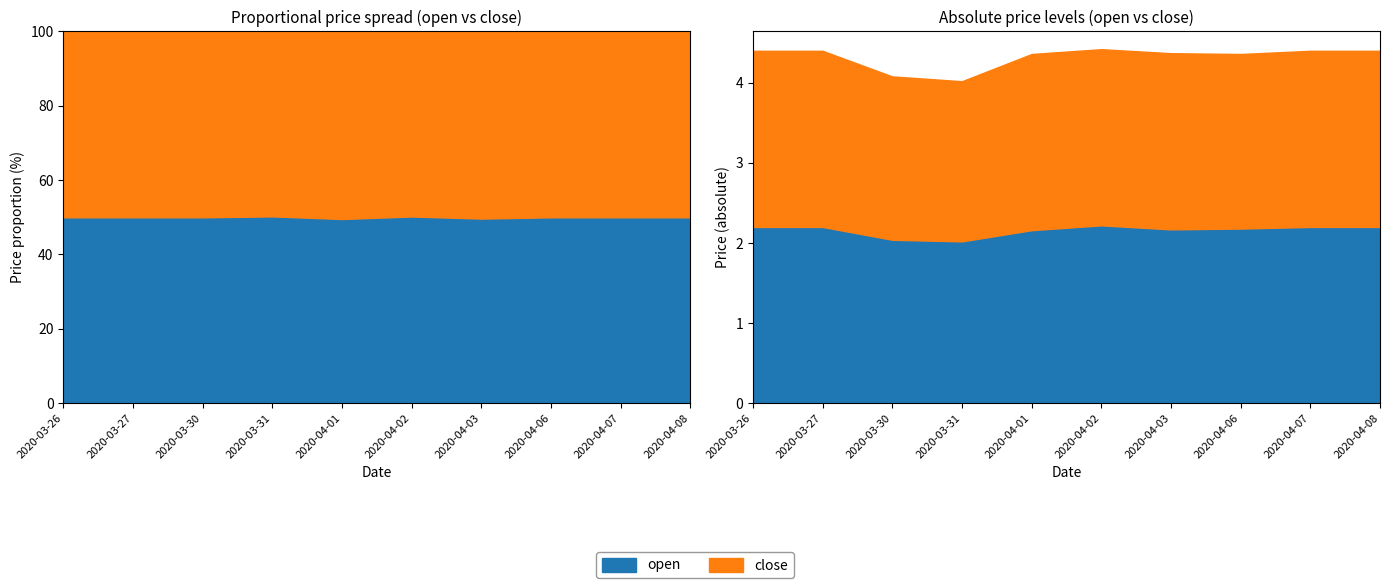

True or false: close has a value of 2.2 at 2020-03-26.

True